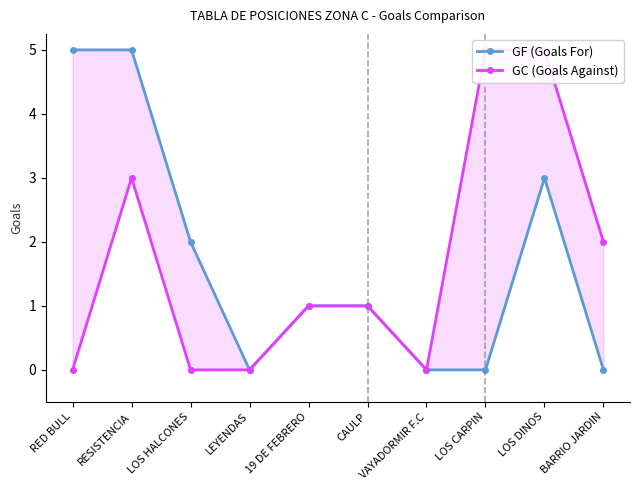

True or false: GF (Goals For) and GC (Goals Against) cross at least once.

False